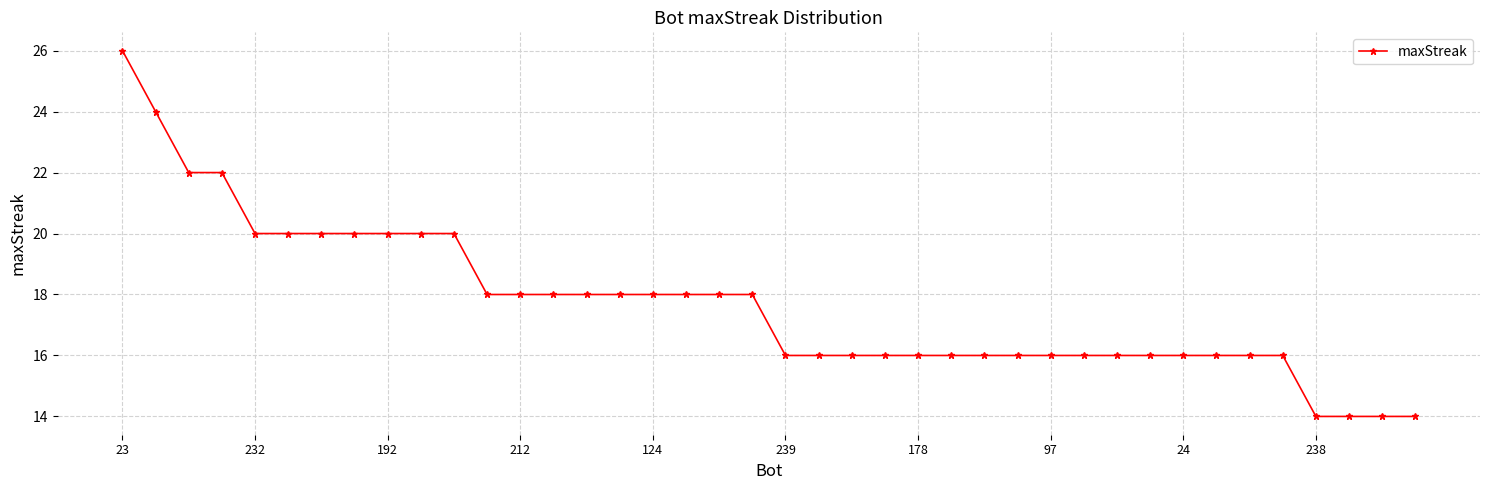

What is the value of the 17th point from the left?

18